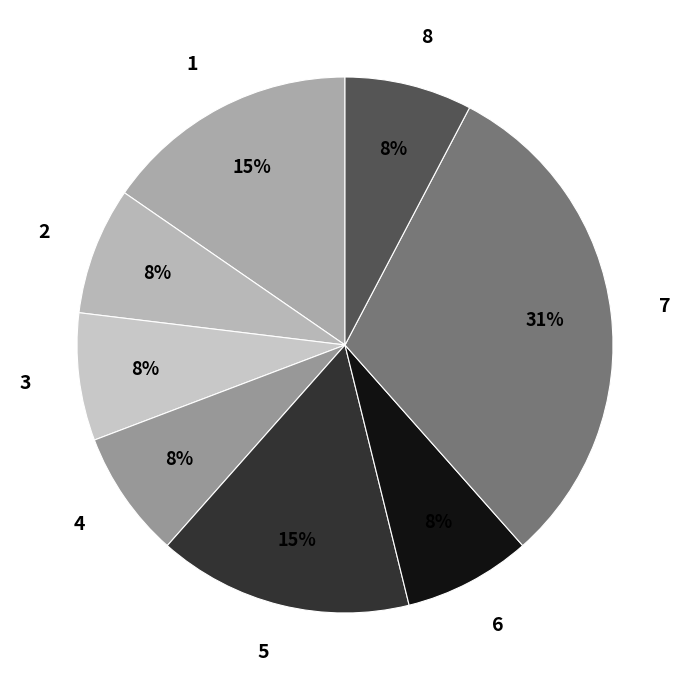

Which category has the biggest portion of the pie?

7